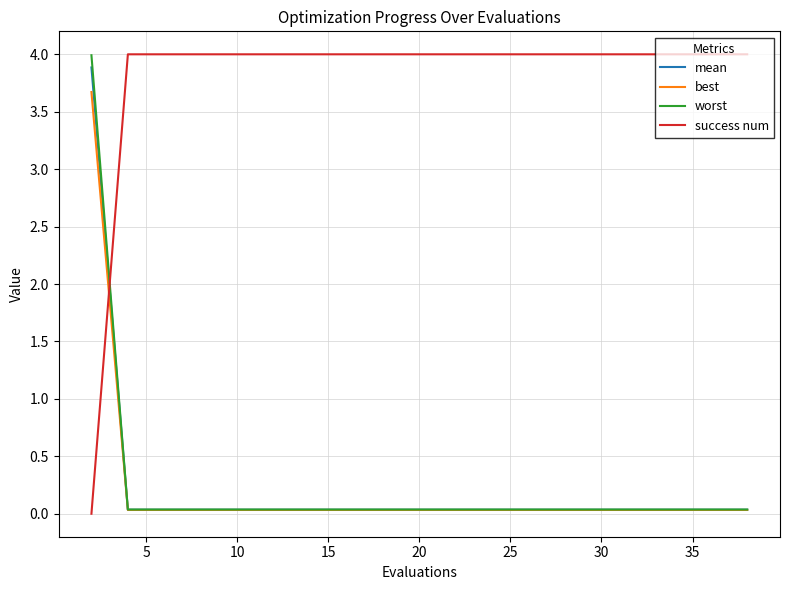

Which series has the largest total across all categories?

success num